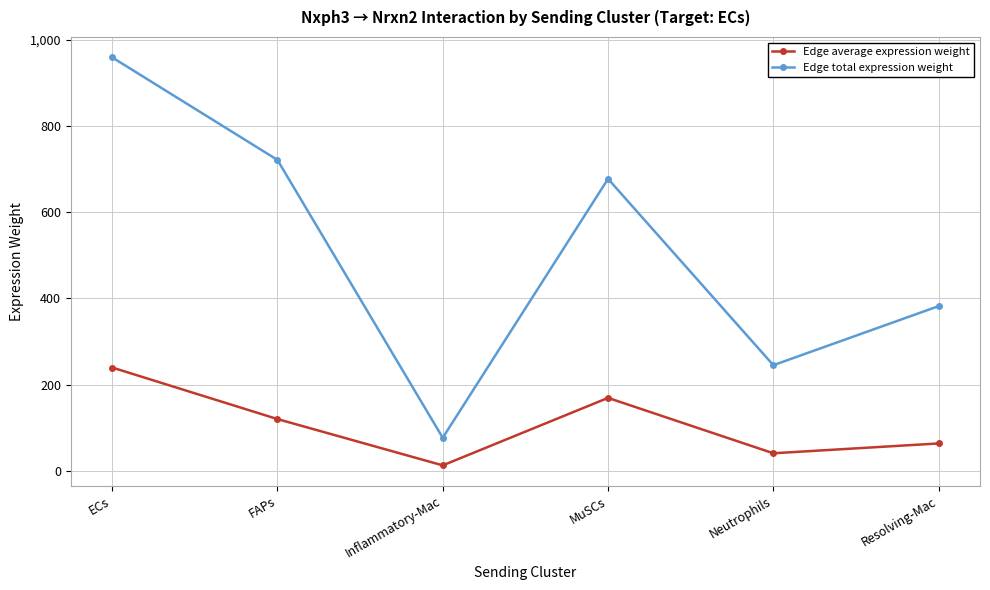

What position from the right is ECs?

6